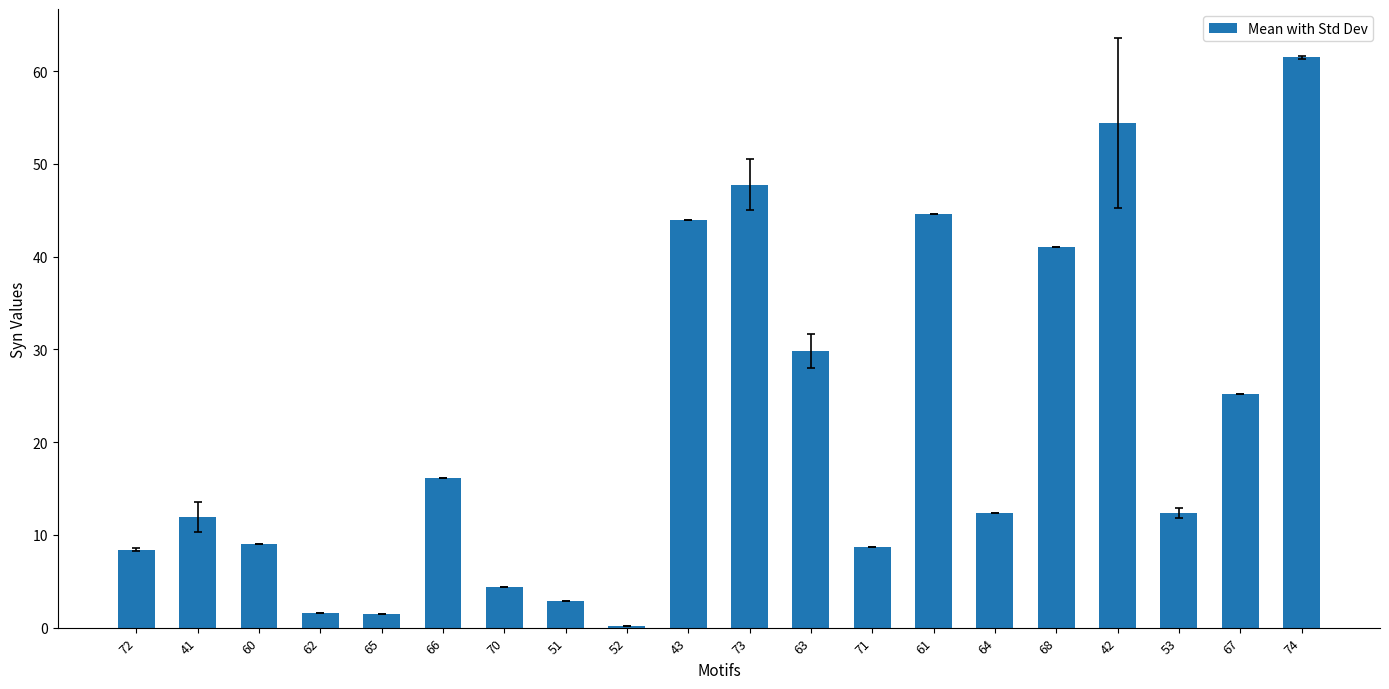

Does the chart contain stacked bars?

No